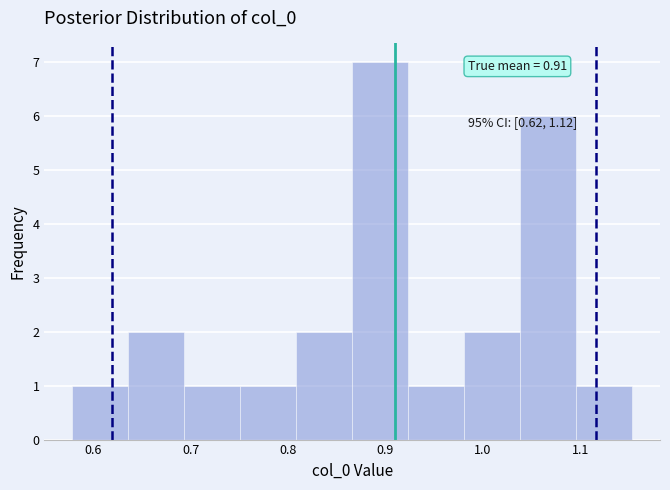

Which range on the x-axis has the tallest bar?

0.87 to 0.92